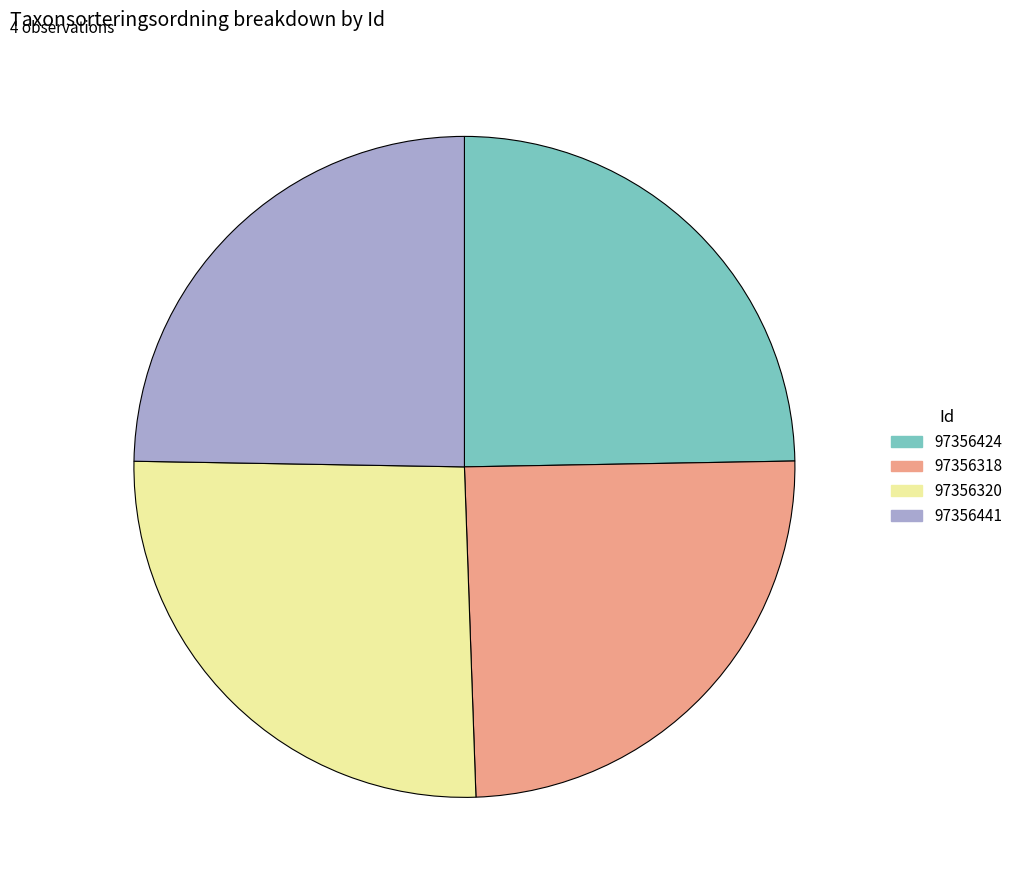

Do 97356318 and 97356424 together represent more than half of the pie?

No